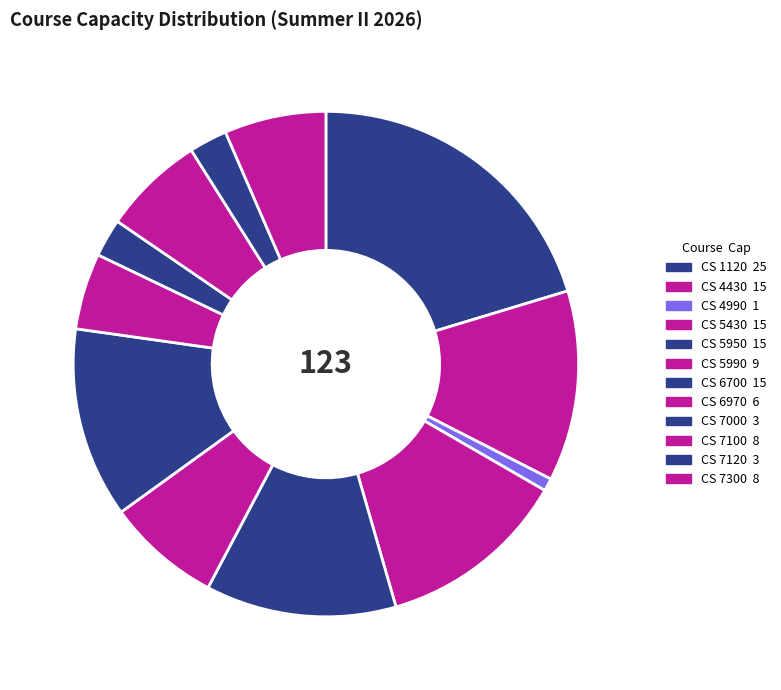

Combined, what portion of the pie is CS 4990 and CS 7300?

7.3%